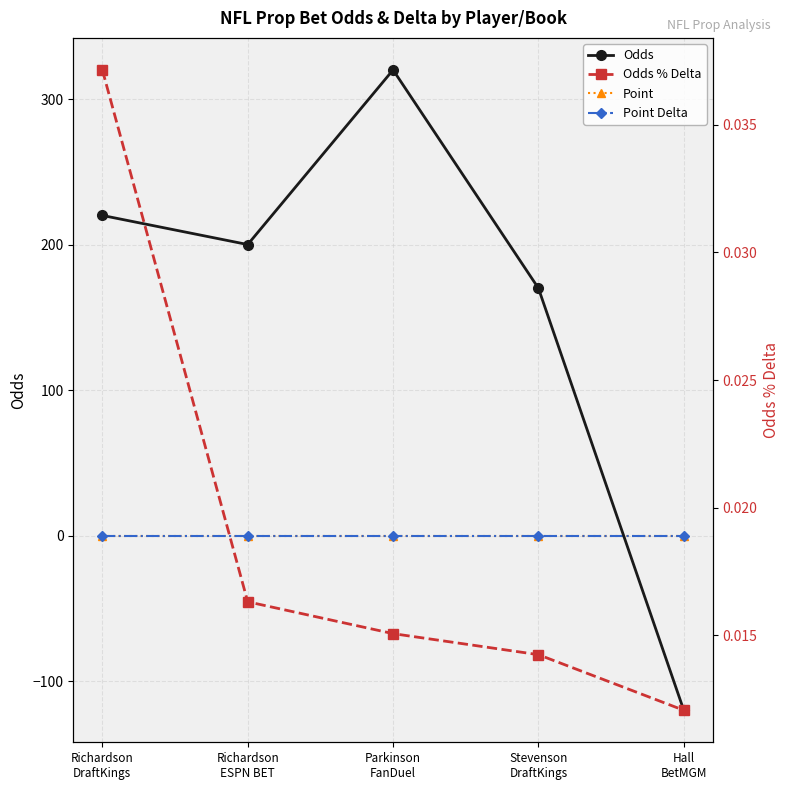

The Odds series shows 220.0 at Richardson
DraftKings. True or false?

True